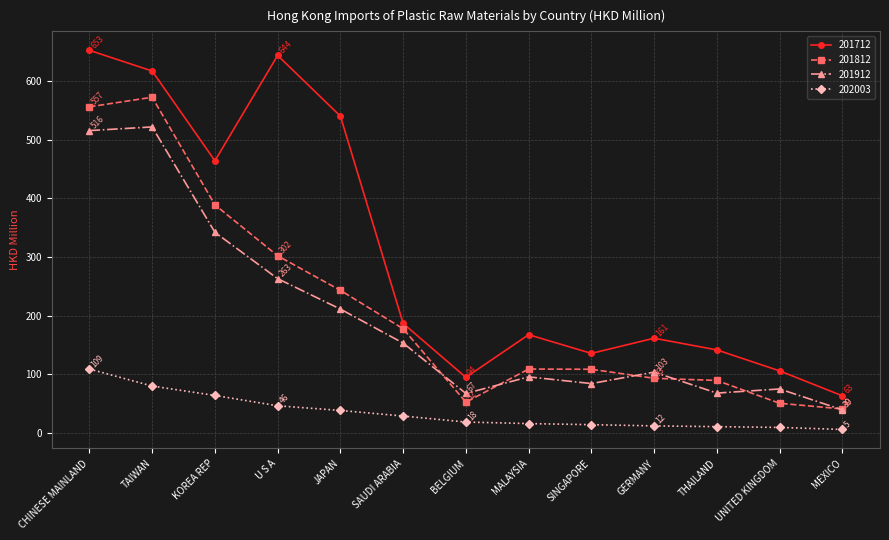

True or false: 201912 and 201712 cross at least once.

False